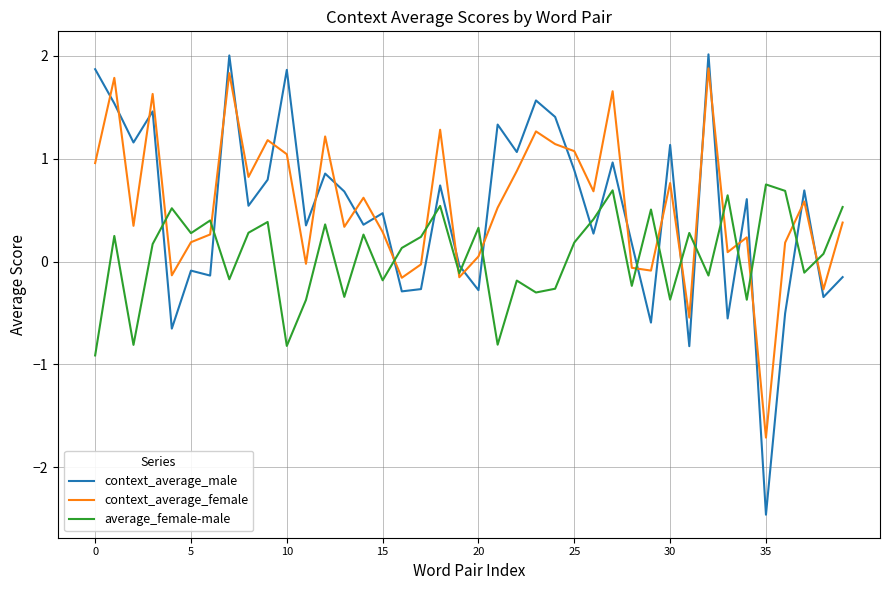

At how many categories does at least one series exceed 0?

39